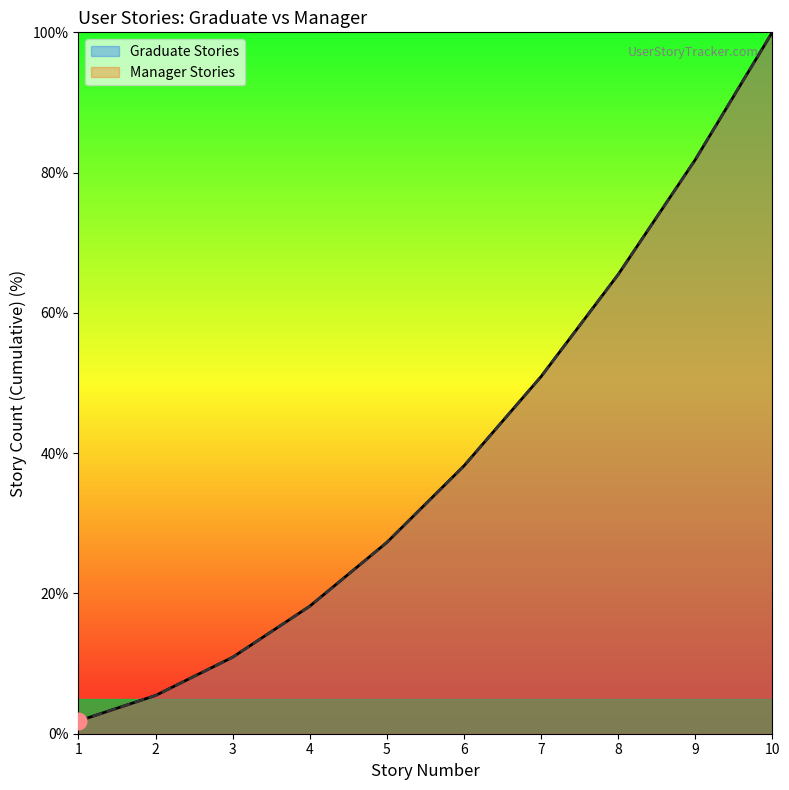

What is the highest value of the Graduate Stories (line) series?

100.0